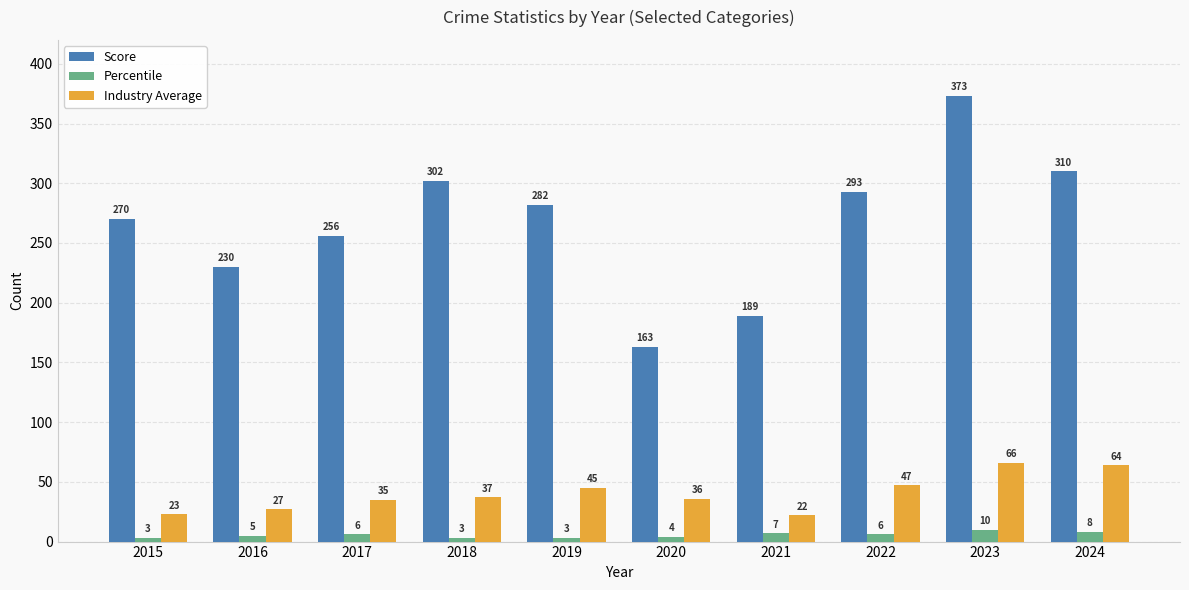

At how many categories does at least one series exceed 233?

7